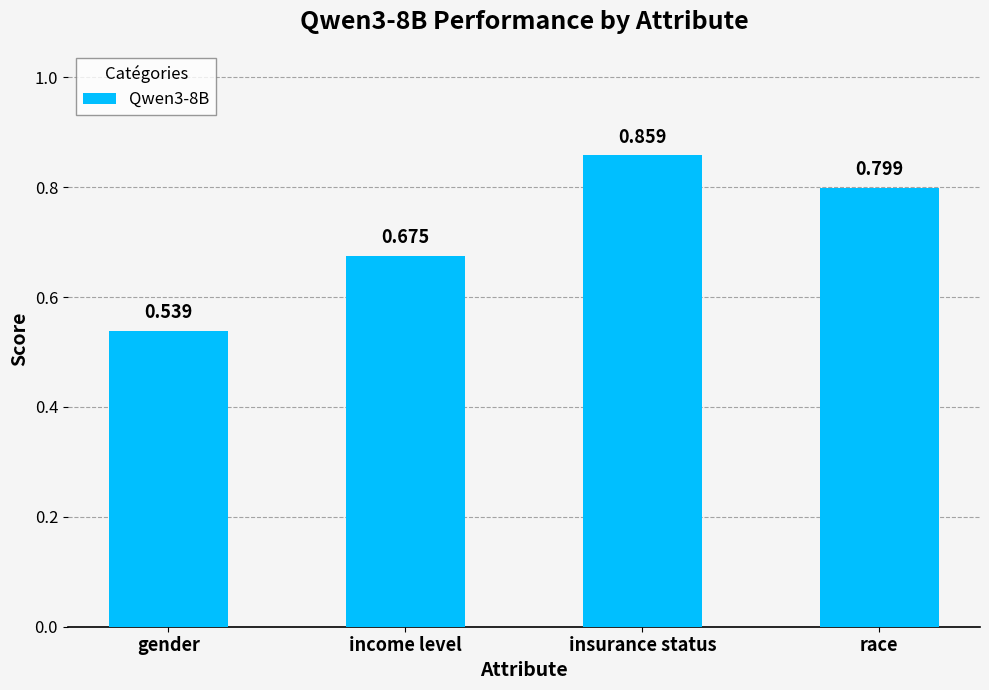

What is the difference between the maximum and second lowest values?

0.2